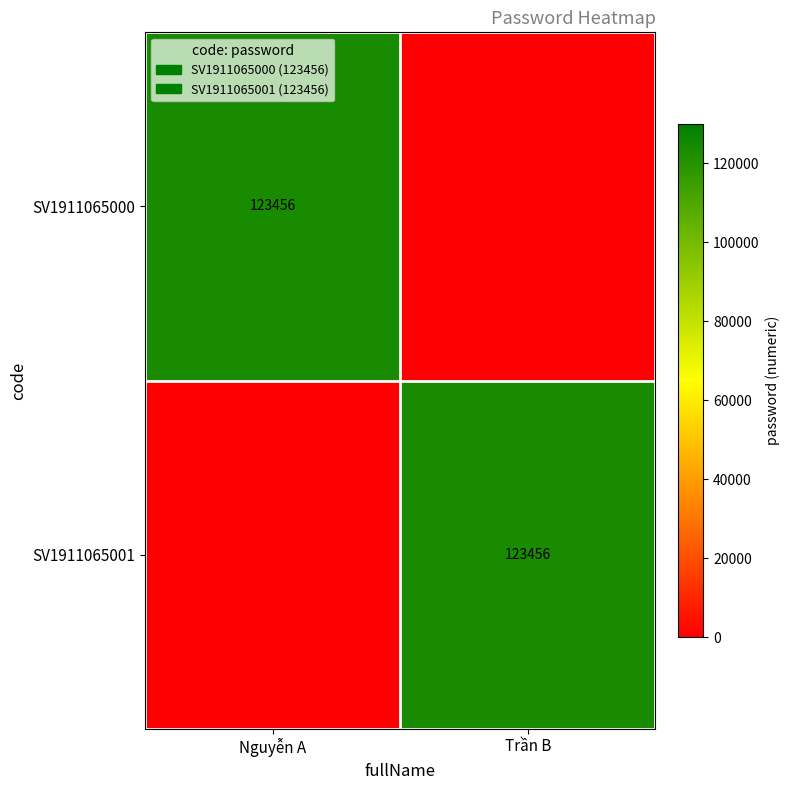

True or false: SV1911065001 has a value of 83194 at Trần B.

False